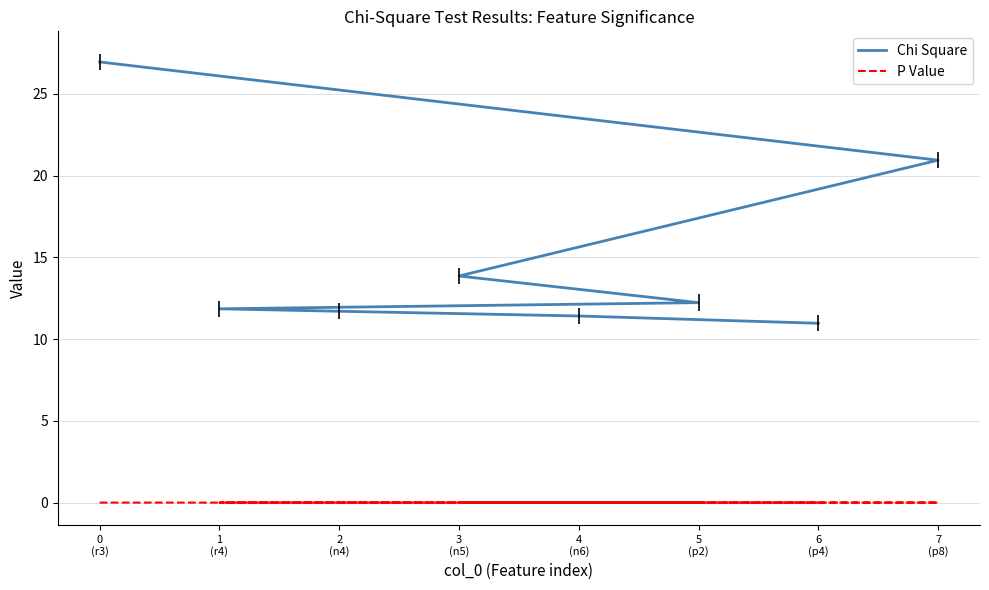

Reading left to right, transcribe all the data shown in this chart.

Chi Square: 0
(r3)=26.9	7
(p8)=20.9	3
(n5)=13.9	5
(p2)=12.2	1
(r4)=11.9	2
(n4)=11.7	4
(n6)=11.4	6
(p4)=11.0
P Value: 0
(r3)=0.0	7
(p8)=0.0	3
(n5)=0.0	5
(p2)=0.0	1
(r4)=0.0	2
(n4)=0.0	4
(n6)=0.0	6
(p4)=0.0